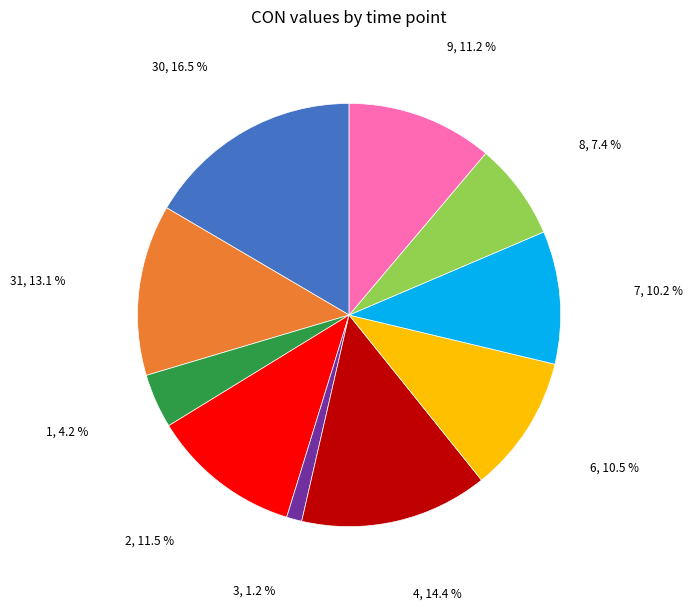

Is there a majority slice in this chart?

No